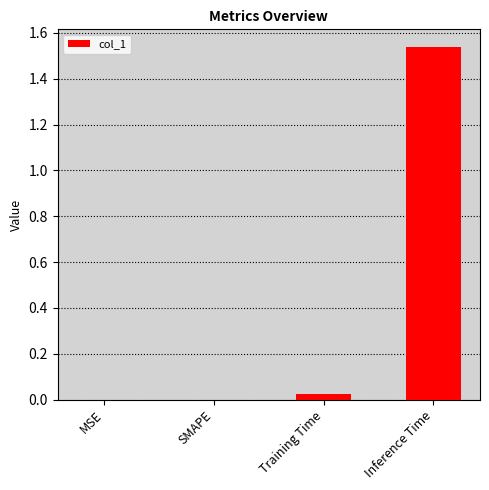

What is the sum of all values?

1.6